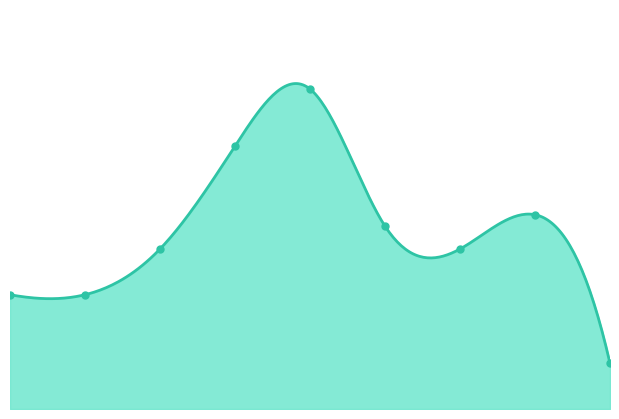

How many lines are shown in the chart?

1